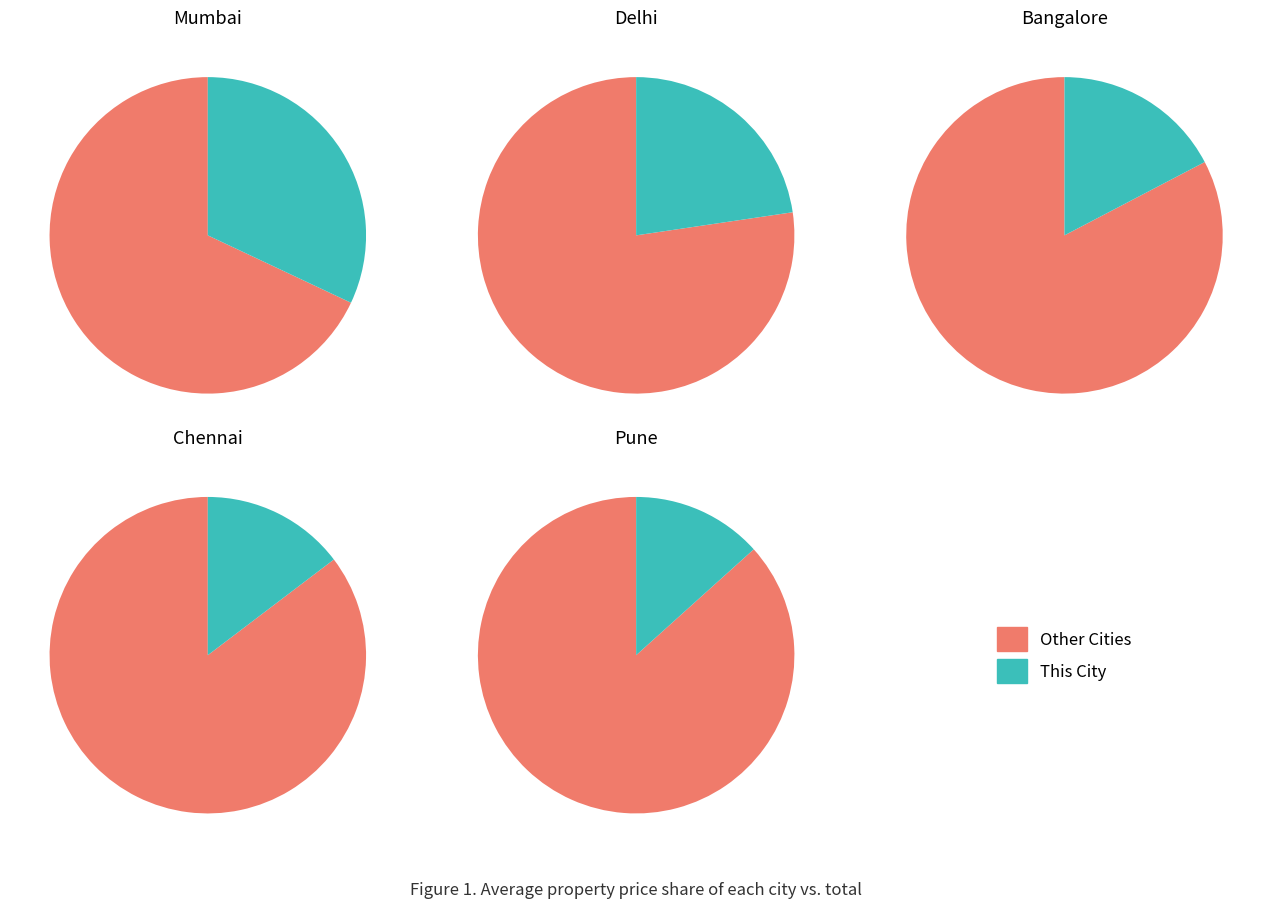

To the nearest percent, what portion does Bangalore represent?

17%